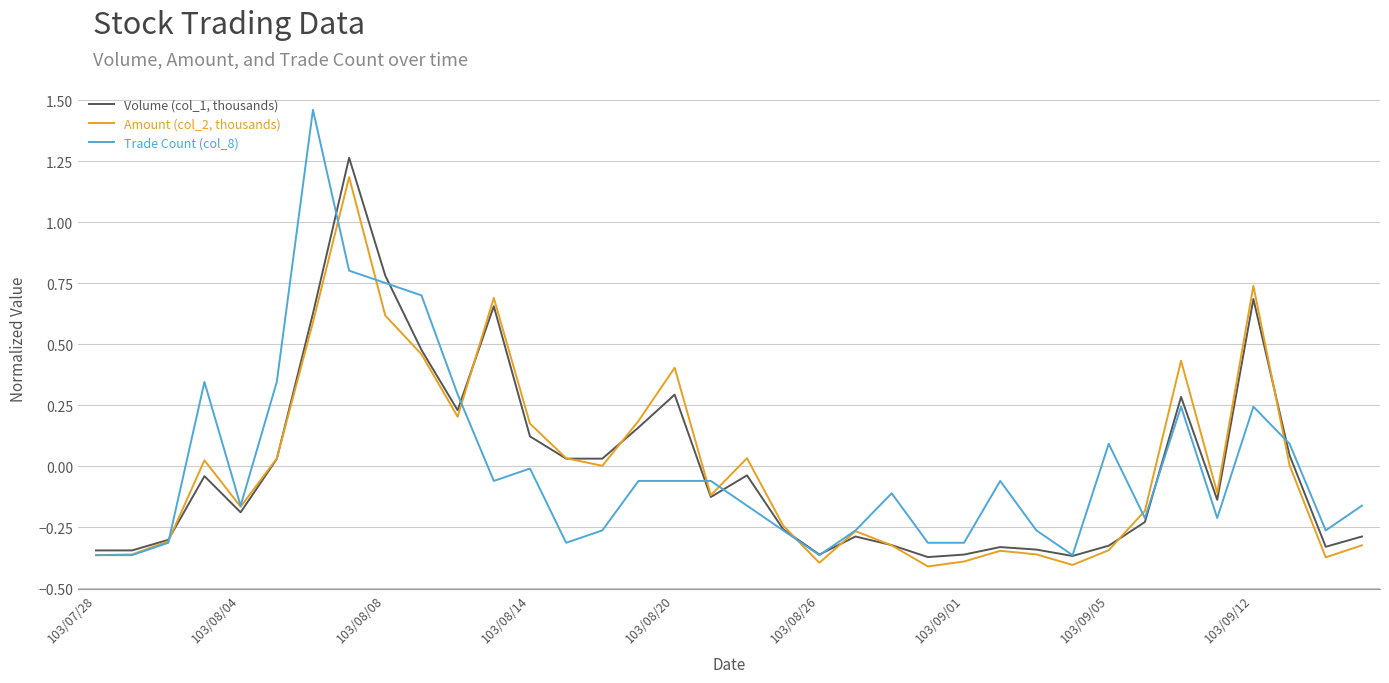

Count the number of data series in this chart.

3